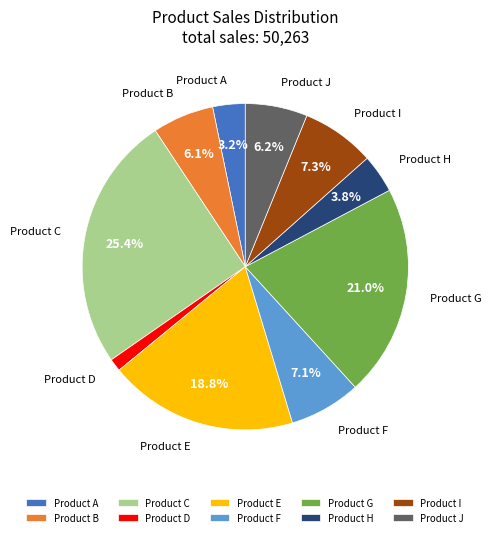

Does Product E represent more than half of the total?

No